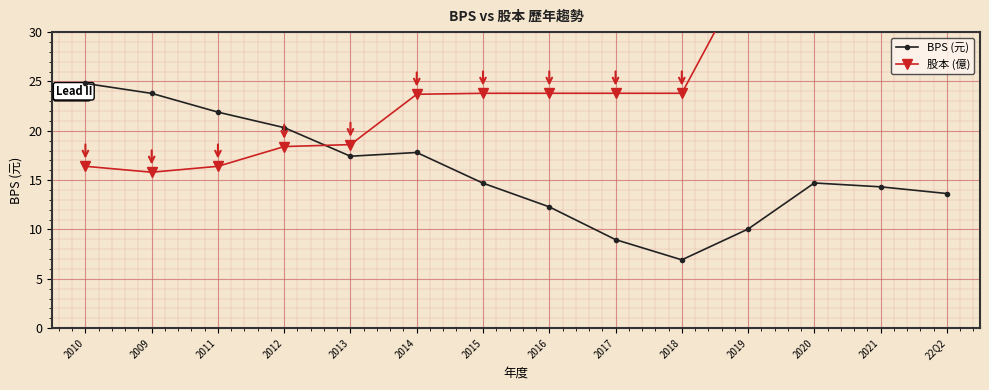

Is this an area chart (filled region under the line)?

No